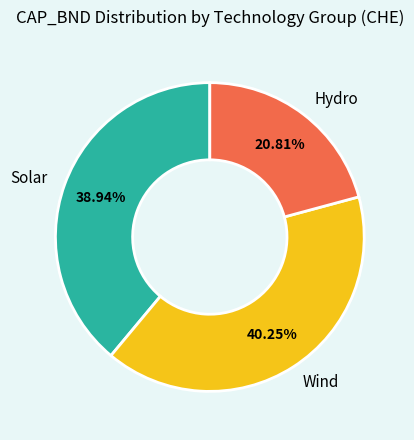

Is Hydro the majority of the pie?

No